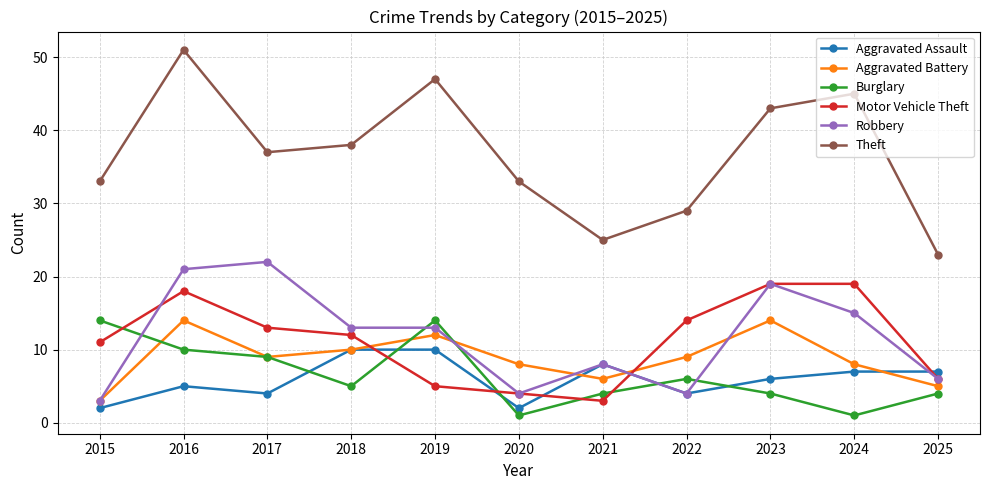

Count the number of categories in the chart.

11